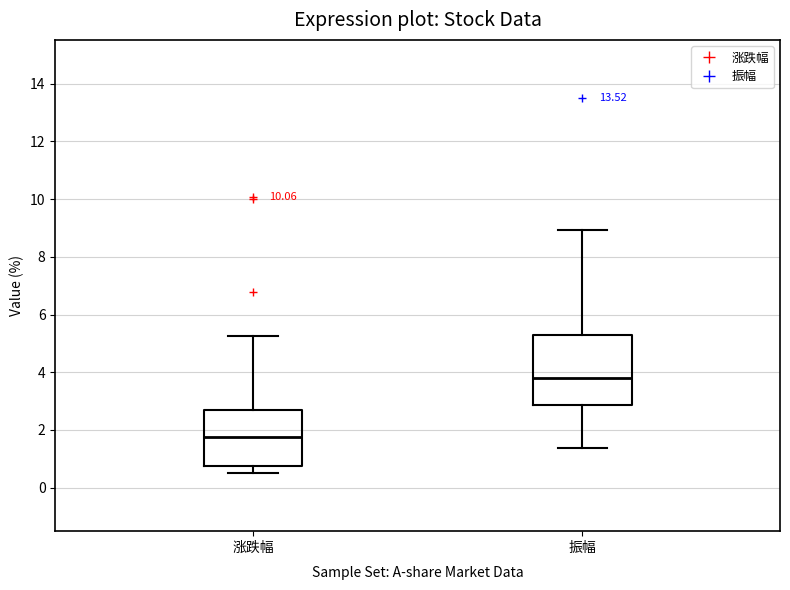

Where is the upper edge of the box for 振幅 on the y-axis? The values are not printed on the chart, so give them approximately, as read against the axis.

5.2